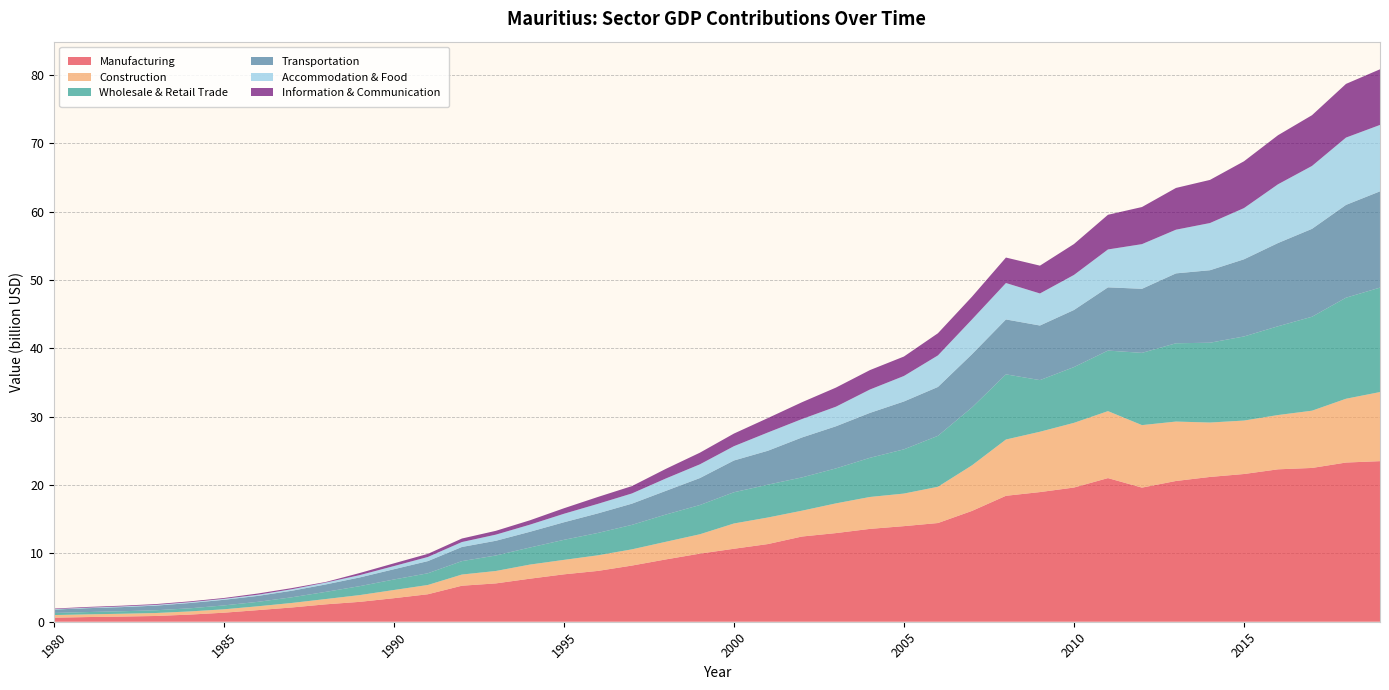

Reading left to right, transcribe all the data shown in this chart.

Manufacturing: 0.6	0.7	0.8	0.8	1.0	1.3	1.7	2.1	2.5	2.9	3.4	4.0	5.3	5.6	6.3	6.9	7.4	8.2	9.1	10.0	10.7	11.4	12.5	13.0	13.6	14.0	14.4	16.2	18.4	19.0	19.6	21.0	19.6	20.6	21.2	21.6	22.3	22.5	23.3	23.5
Construction: 0.4	0.4	0.4	0.4	0.5	0.5	0.6	0.7	0.8	1.0	1.2	1.4	1.6	1.8	2.1	2.1	2.3	2.4	2.6	2.8	3.7	3.9	3.8	4.3	4.7	4.8	5.3	6.7	8.2	8.8	9.5	9.8	9.1	8.7	8.0	7.8	7.9	8.4	9.3	10.1
Wholesale & Retail Trade: 0.3	0.3	0.4	0.4	0.5	0.6	0.6	0.8	1.0	1.3	1.5	1.7	2.0	2.3	2.5	2.9	3.3	3.6	4.0	4.3	4.6	4.8	4.9	5.1	5.7	6.5	7.5	8.5	9.5	7.6	8.2	8.9	10.6	11.5	11.7	12.3	13.0	13.7	14.8	15.3
Transportation: 0.5	0.6	0.6	0.7	0.8	0.8	0.9	1.0	1.1	1.3	1.5	1.8	2.1	2.2	2.3	2.6	2.9	3.1	3.5	3.9	4.6	5.0	5.8	6.2	6.6	7.0	7.2	7.8	8.0	8.0	8.4	9.3	9.4	10.2	10.6	11.3	12.2	12.9	13.6	14.1
Accommodation & Food: 0.1	0.1	0.1	0.1	0.1	0.1	0.2	0.2	0.3	0.3	0.5	0.6	0.7	0.9	1.0	1.2	1.4	1.5	1.8	2.0	2.1	2.7	2.7	2.9	3.4	3.7	4.6	5.1	5.3	4.7	5.1	5.5	6.5	6.4	6.9	7.5	8.6	9.2	9.8	9.7
Information & Communication: 0.1	0.1	0.1	0.1	0.1	0.1	0.2	0.2	0.1	0.3	0.4	0.5	0.5	0.6	0.6	0.8	1.0	1.1	1.4	1.7	1.8	2.1	2.5	2.8	2.8	2.8	3.2	3.3	3.7	4.1	4.5	5.1	5.4	6.1	6.3	6.8	7.2	7.4	7.9	8.1